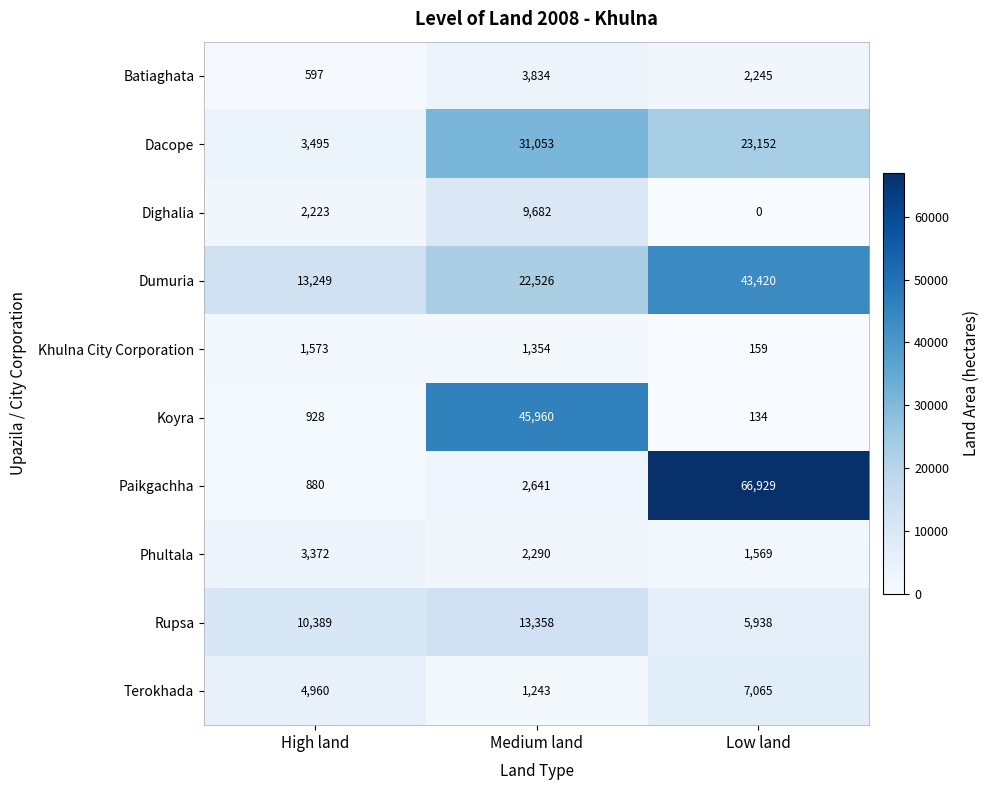

What is the difference between the Khulna City Corporation values at Medium land and High land?

219